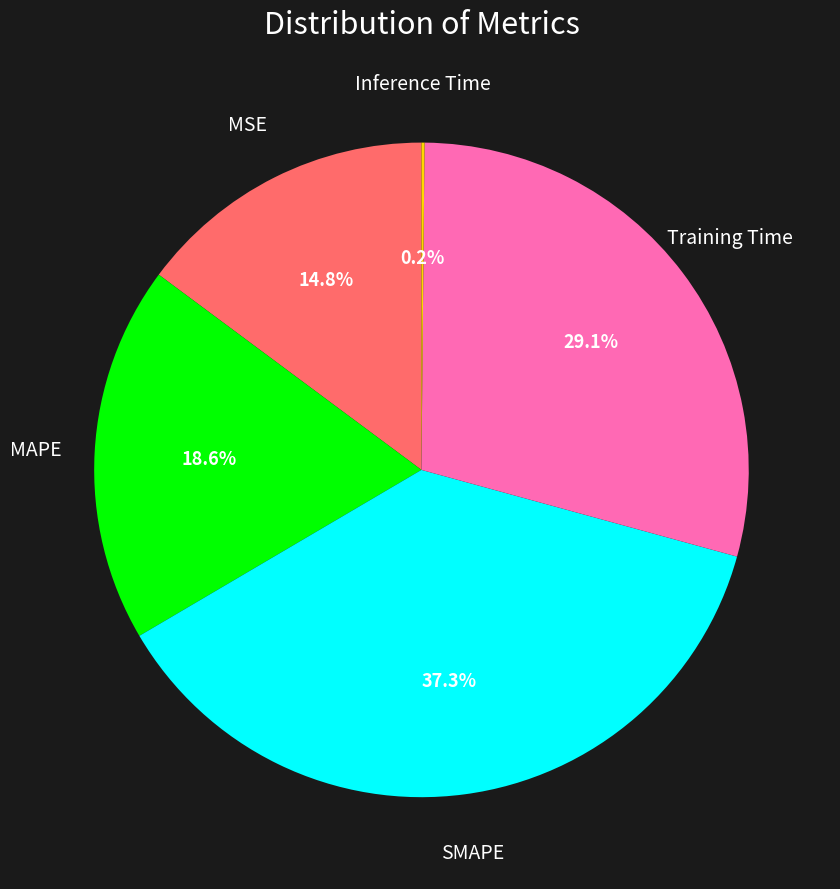

Is there a majority slice in this chart?

No